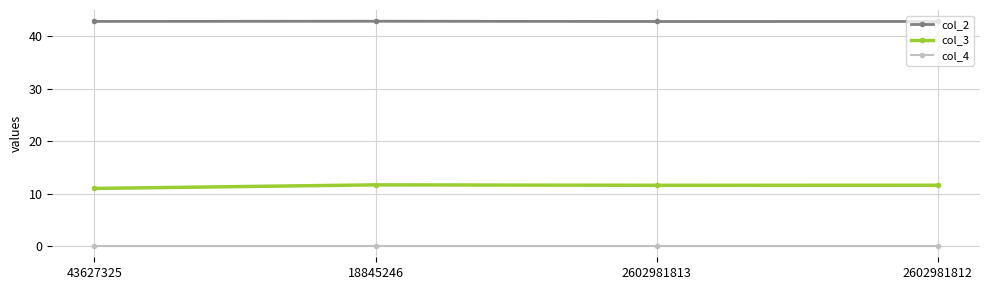

How many col_2 values are between 42 and 43?

4